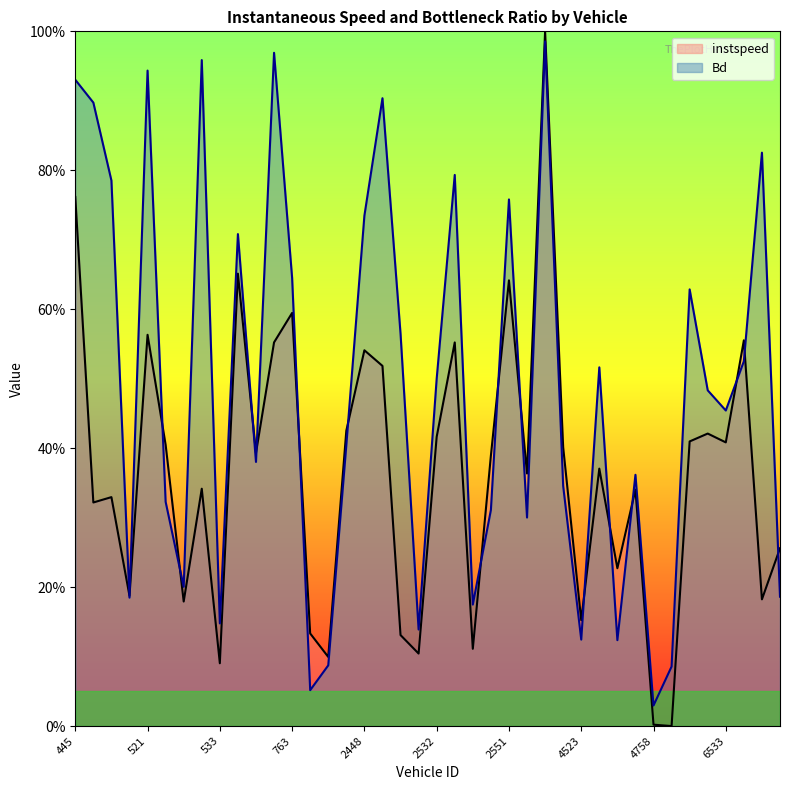

Does the chart display data point markers on the line(s)?

No